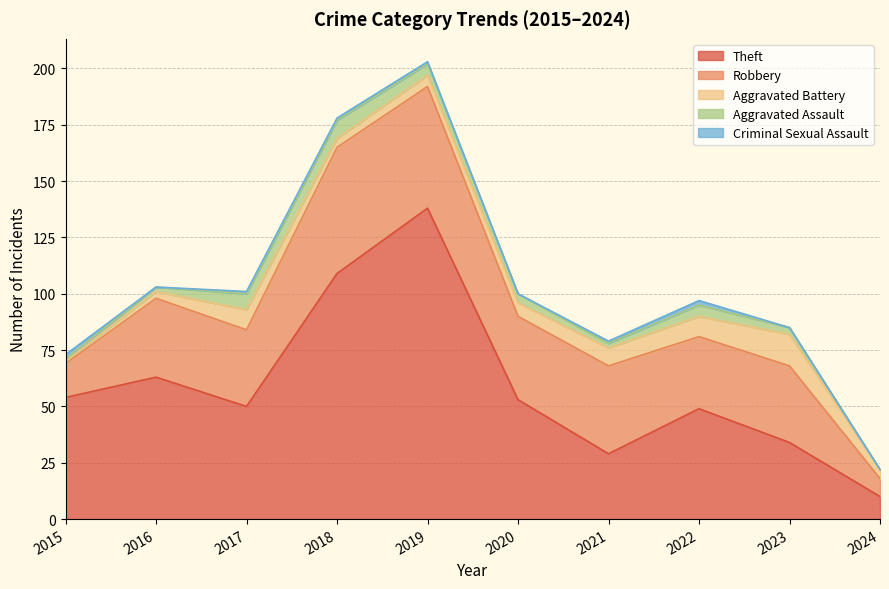

Reading left to right, extract all data points from this chart.

Theft: 54	63	50	109	138	53	29	49	34	10
Robbery: 15	35	34	56	54	37	39	32	34	8
Aggravated Battery: 1	3	9	4	5	6	8	9	14	4
Aggravated Assault: 1	2	7	8	5	4	2	5	3	0
Criminal Sexual Assault: 2	0	1	1	1	0	1	2	0	0